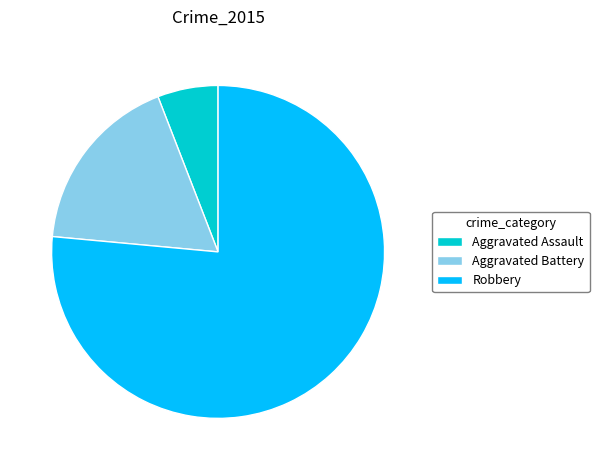

Which slice is the smallest?

Aggravated Assault